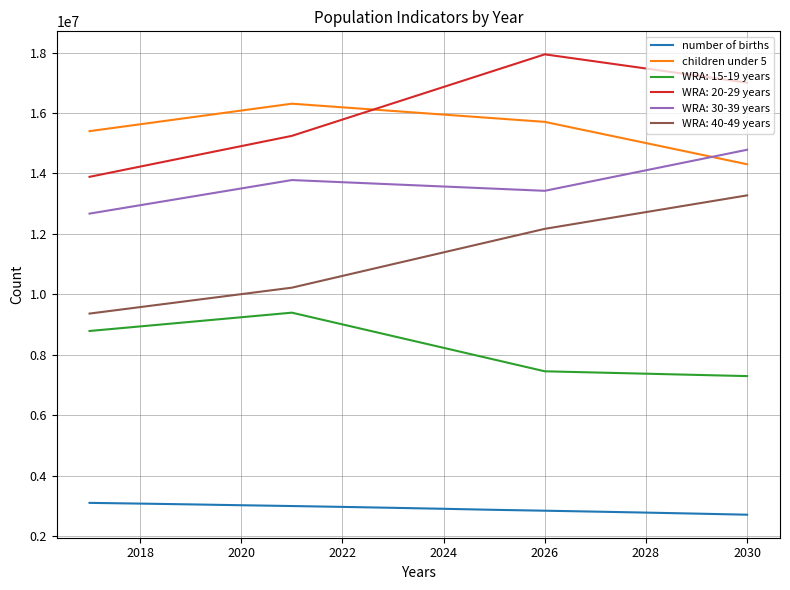

What are all the series names shown in the legend?

number of births, children under 5, WRA: 15-19 years, WRA: 20-29 years, WRA: 30-39 years, WRA: 40-49 years